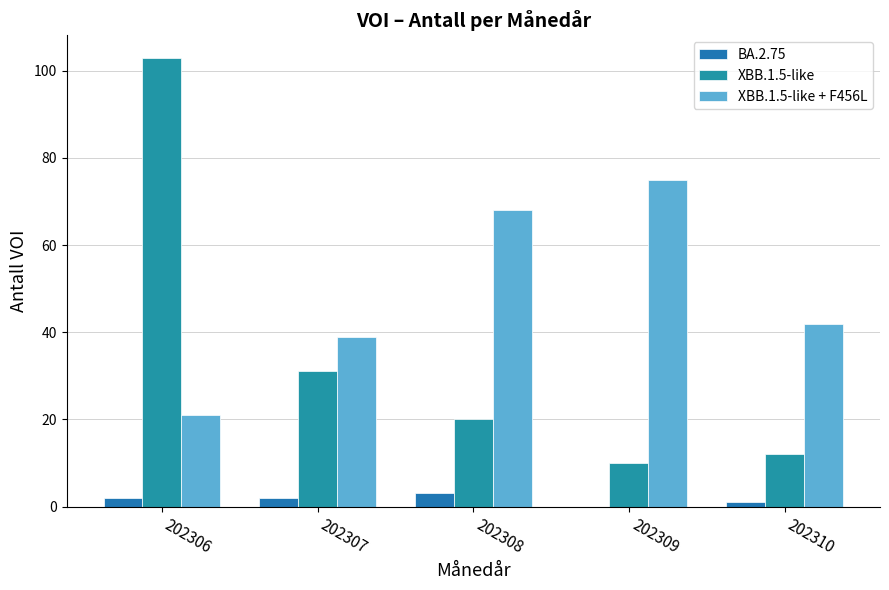

Rank the series at 202307 from highest to lowest value.

XBB.1.5-like + F456L, XBB.1.5-like, BA.2.75